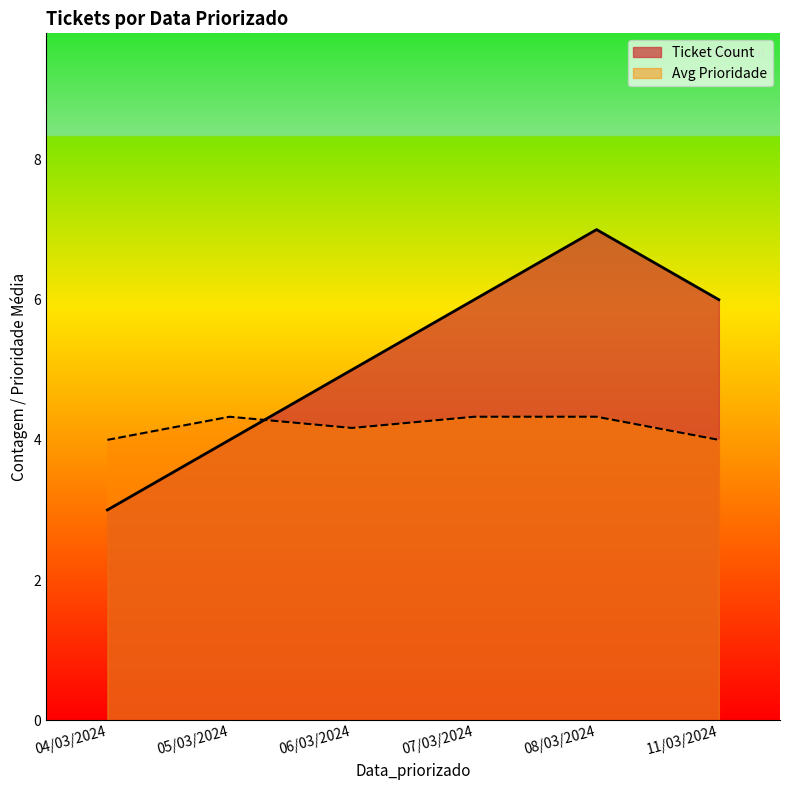

At which label does Ticket Count reach its peak?

08/03/2024